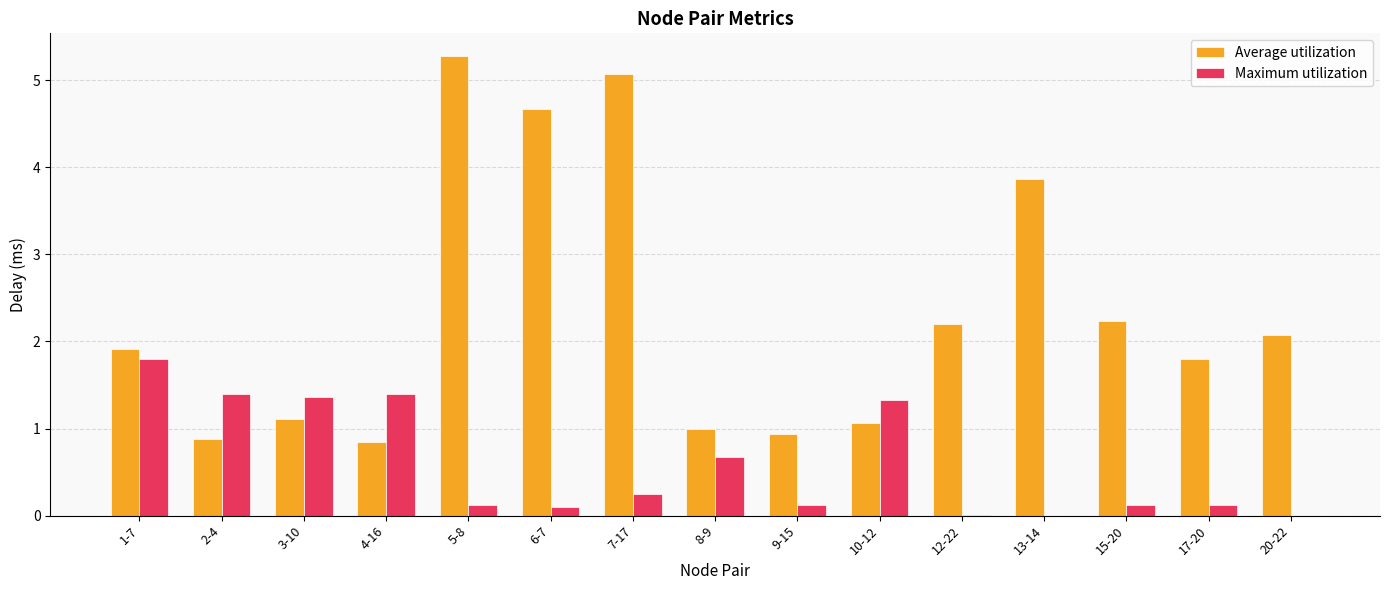

What are all the series names shown in the legend?

Average utilization, Maximum utilization